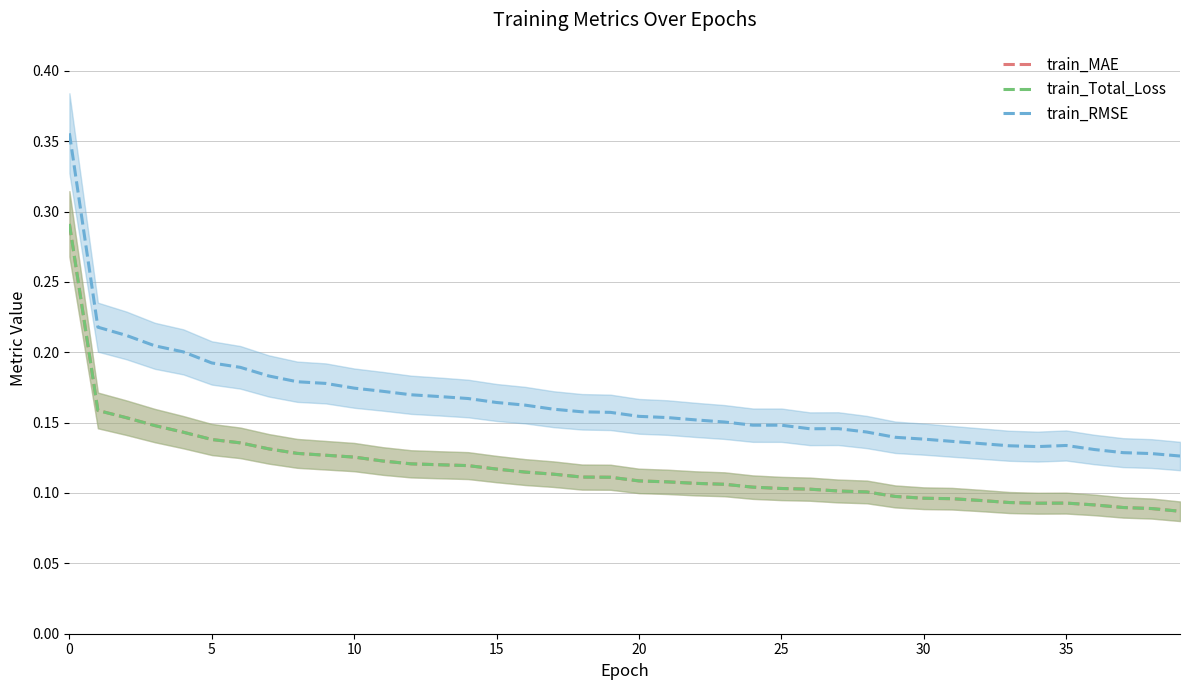

How many train_RMSE values are between 0 and 1?

40